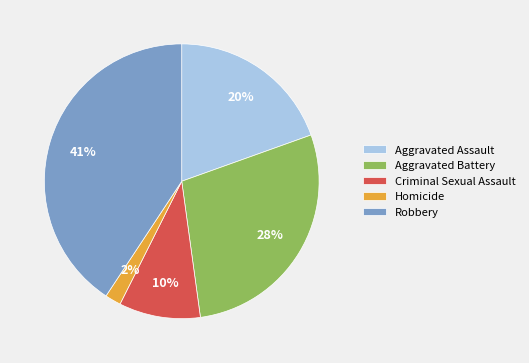

To the nearest percent, what is the average slice percentage?

20%